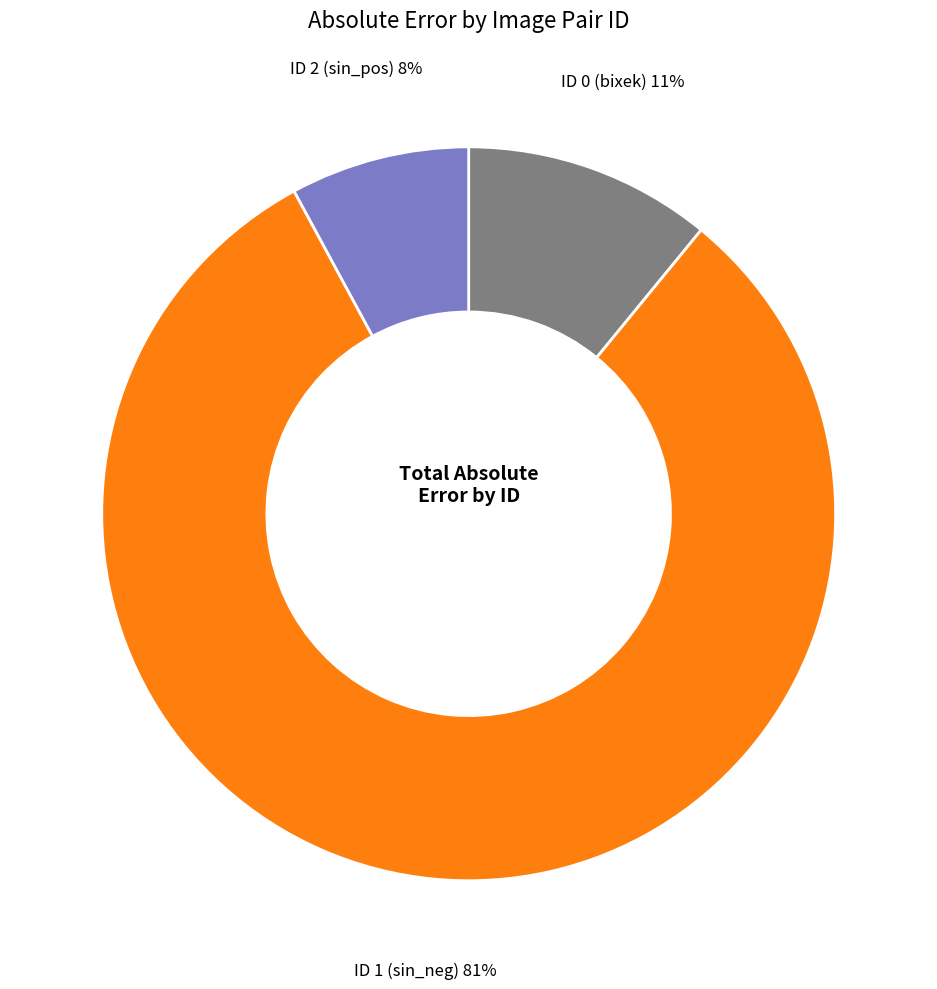

Is there any slice that represents more than half of the pie?

Yes